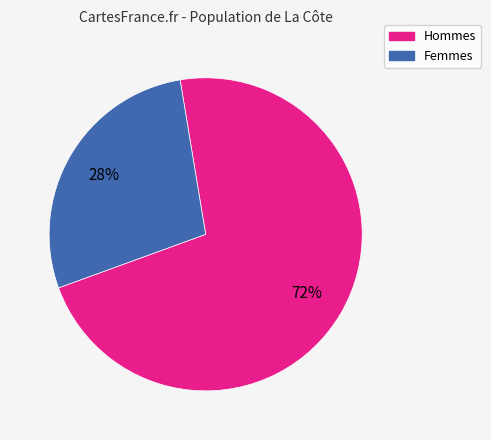

Is there a majority slice in this chart?

Yes